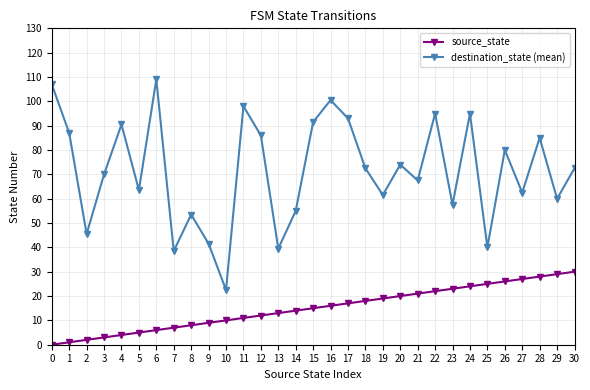

What is the maximum value shown in the chart?

109.0